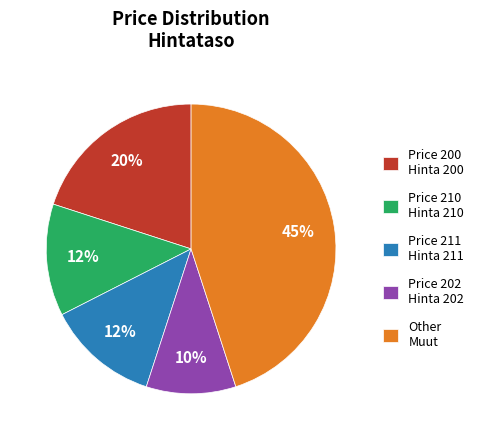

Is it true that Price 211 Hinta 211 is 20% of the pie?

False